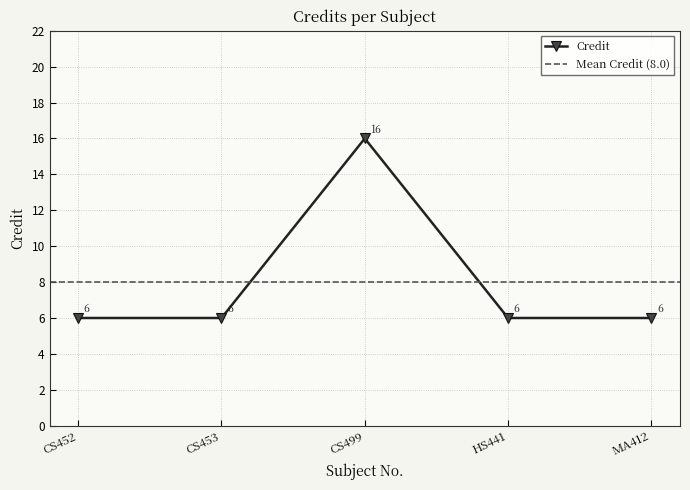

What is the label of the 4th point from the right?

CS453